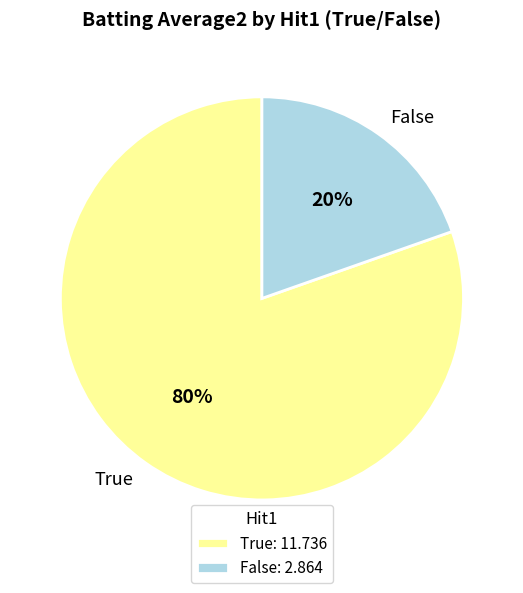

True or false: False accounts for 20% of the total.

True